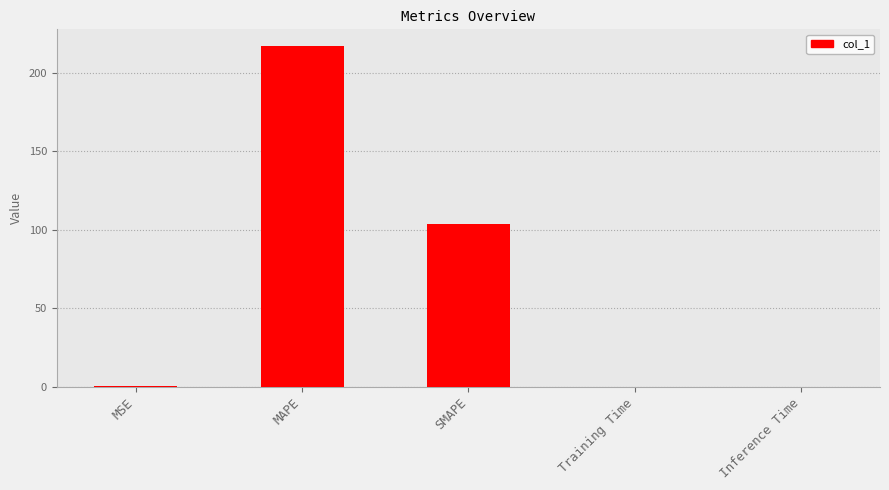

The chart shows a value of 0.0 at Inference Time. True or false?

True